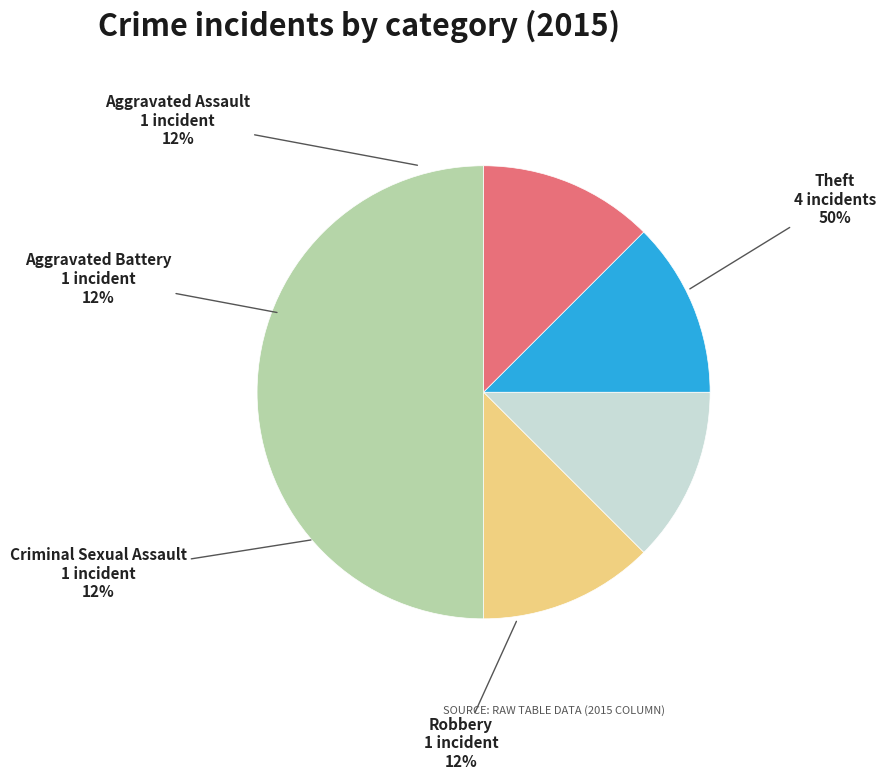

Do Robbery and Theft together represent more than half of the pie?

Yes